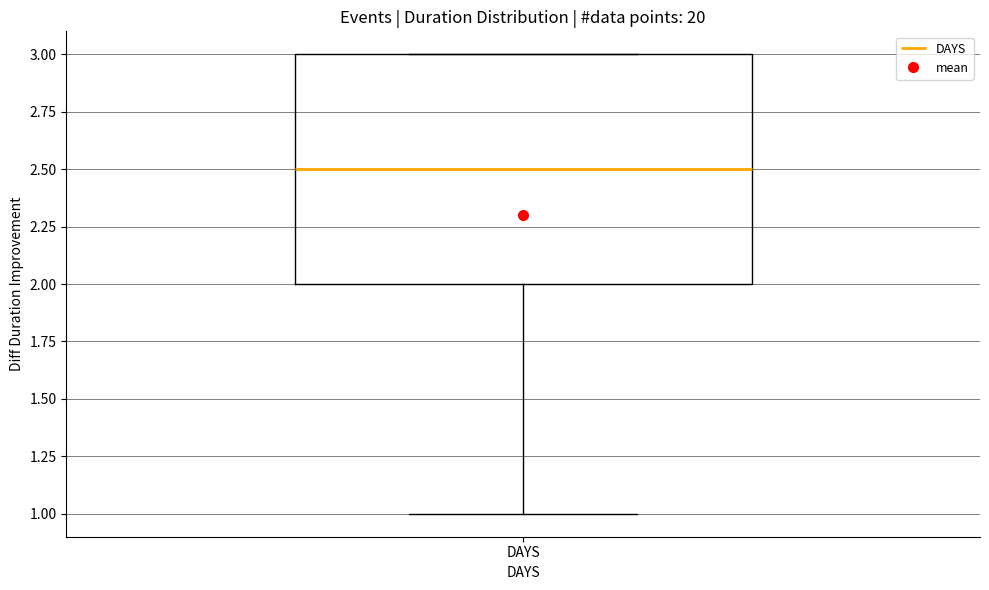

Where is the upper edge of the box for DAYS on the y-axis? The values are not printed on the chart, so give them approximately, as read against the axis.

3.0